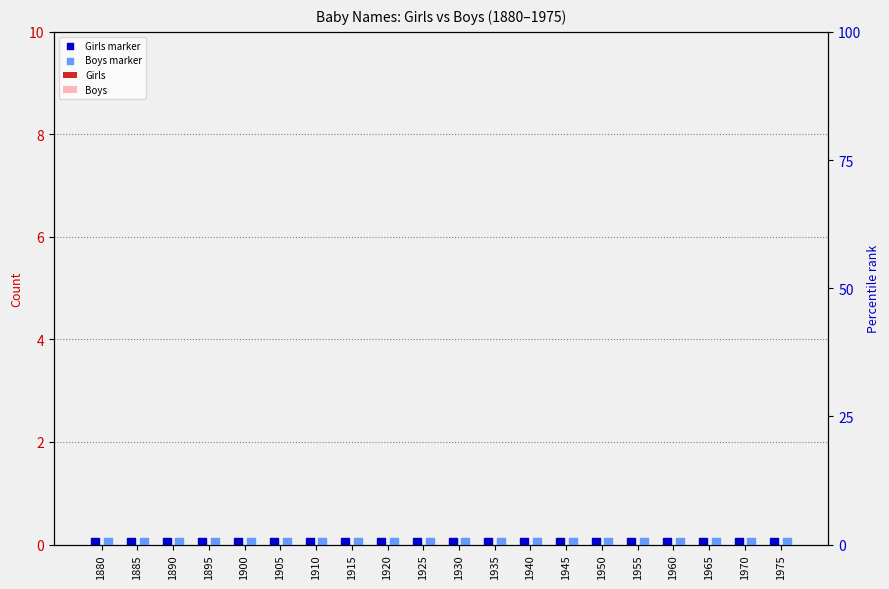

Which series contains the lowest Y value?

Girls